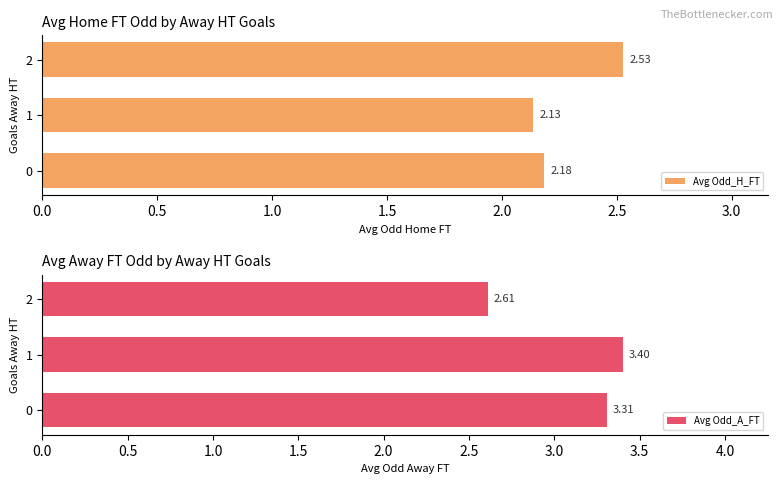

Does the chart contain stacked bars?

No